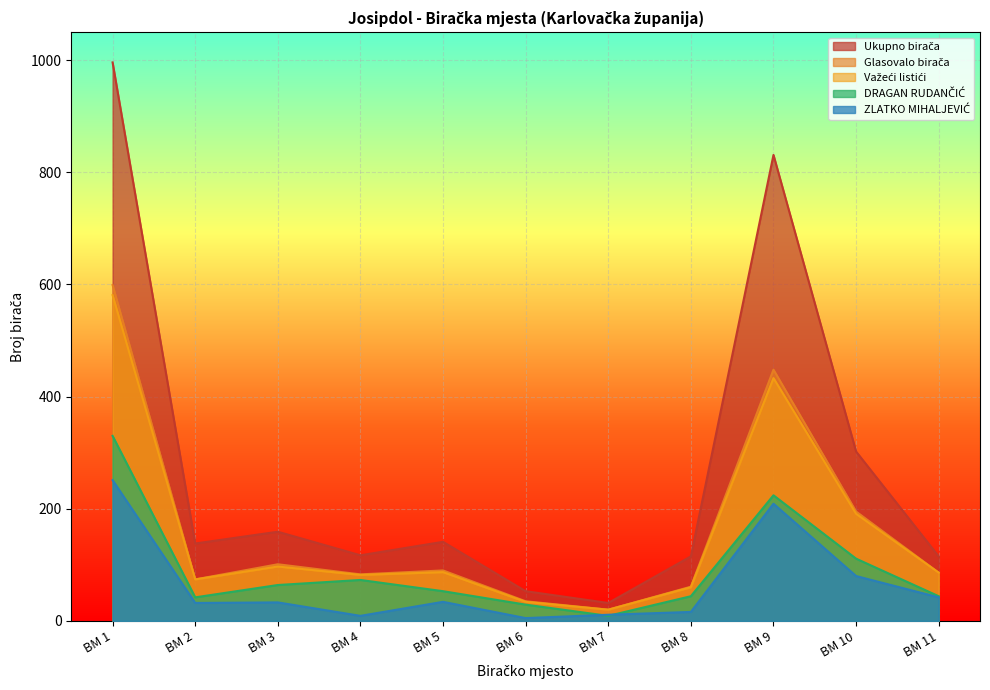

How many lines are shown in the chart?

5